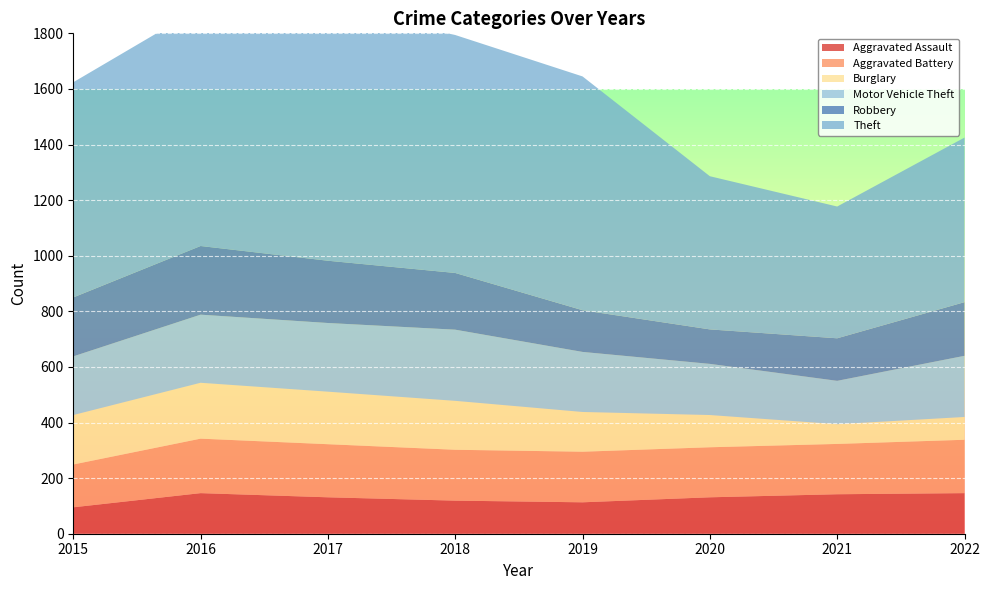

Reading right to left, extract all data points from this chart.

Aggravated Assault: 146	142	131	113	119	131	146	95
Aggravated Battery: 192	181	180	182	183	191	196	154
Burglary: 82	71	116	143	176	189	201	178
Motor Vehicle Theft: 220	156	184	216	256	247	245	211
Robbery: 193	153	124	150	204	224	247	212
Theft: 592	474	551	841	856	916	858	774